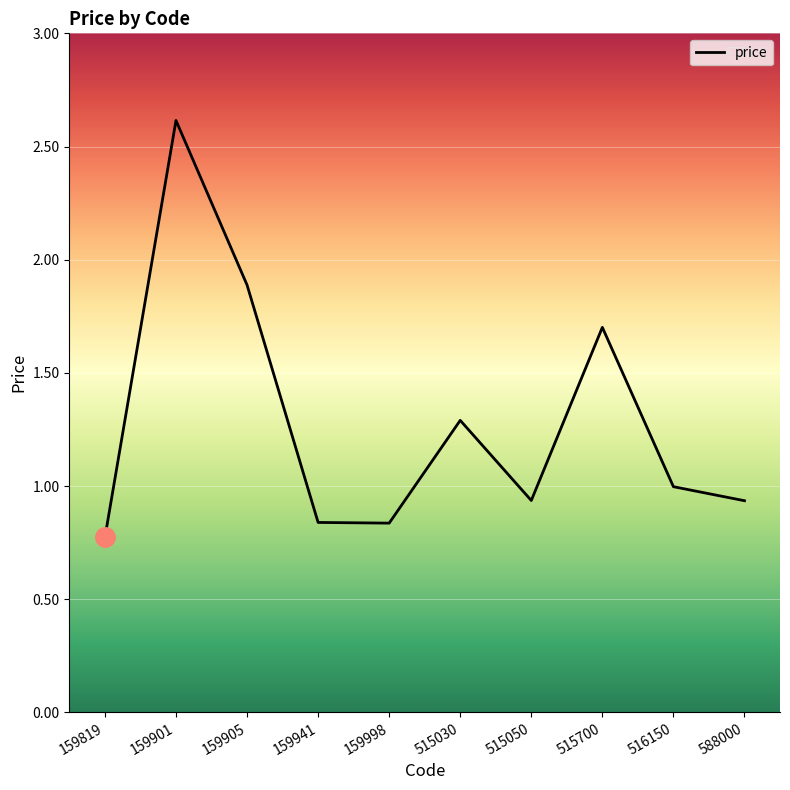

What is the greatest value displayed?

2.6